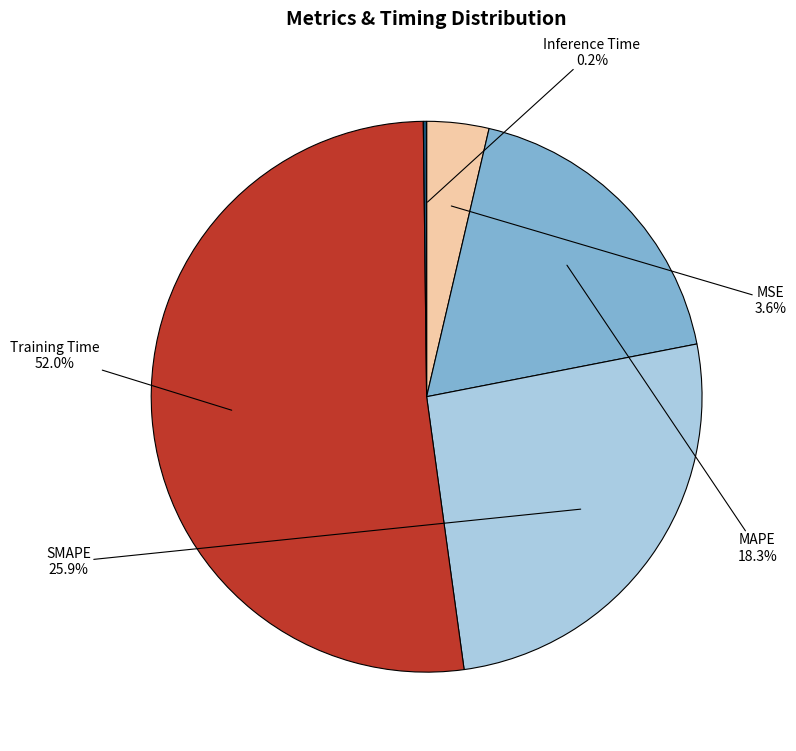

To the nearest percent, what is the difference between the largest and smallest slice percentages?

52%